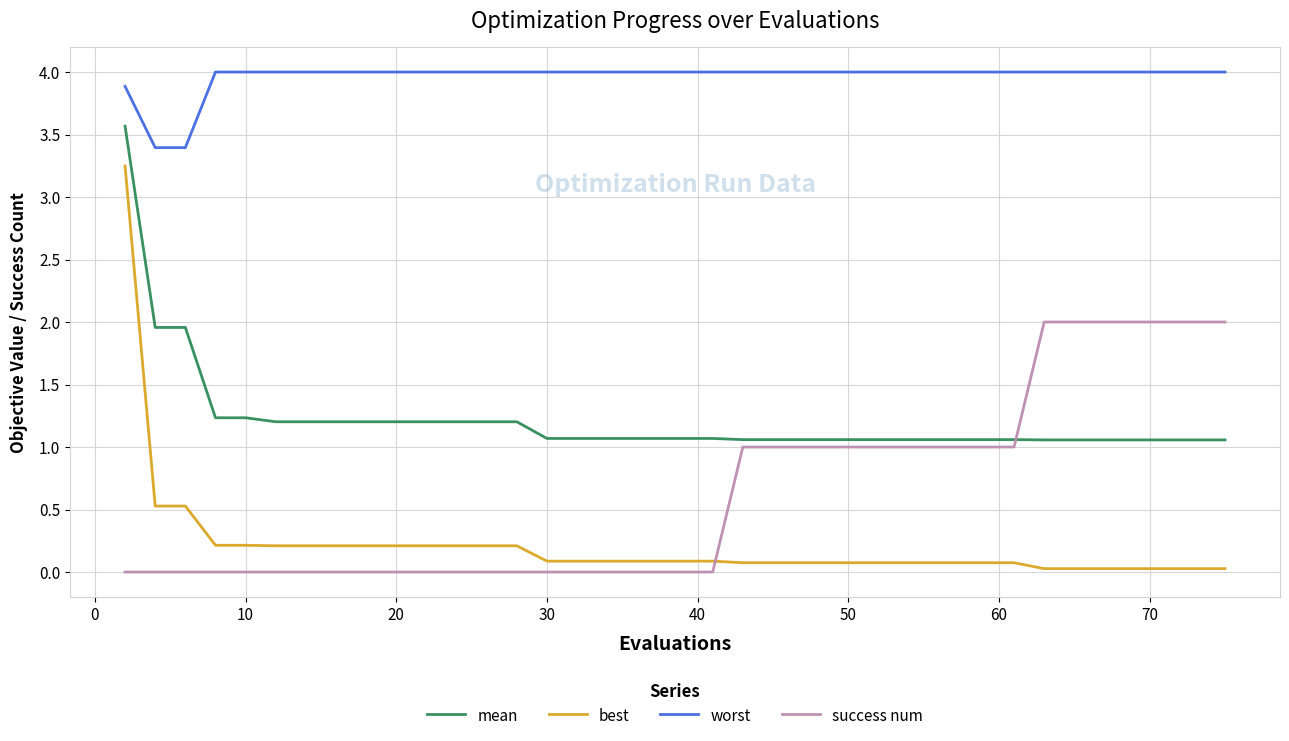

Which series has the largest range (max minus min)?

best